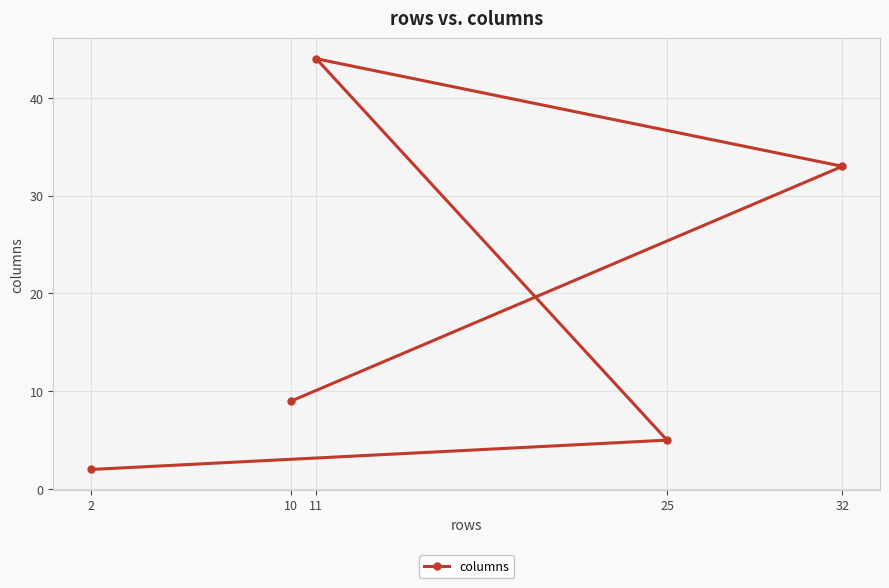

Reading left to right, transcribe all the data shown in this chart.

2=2	10=9	11=44	25=5	32=33